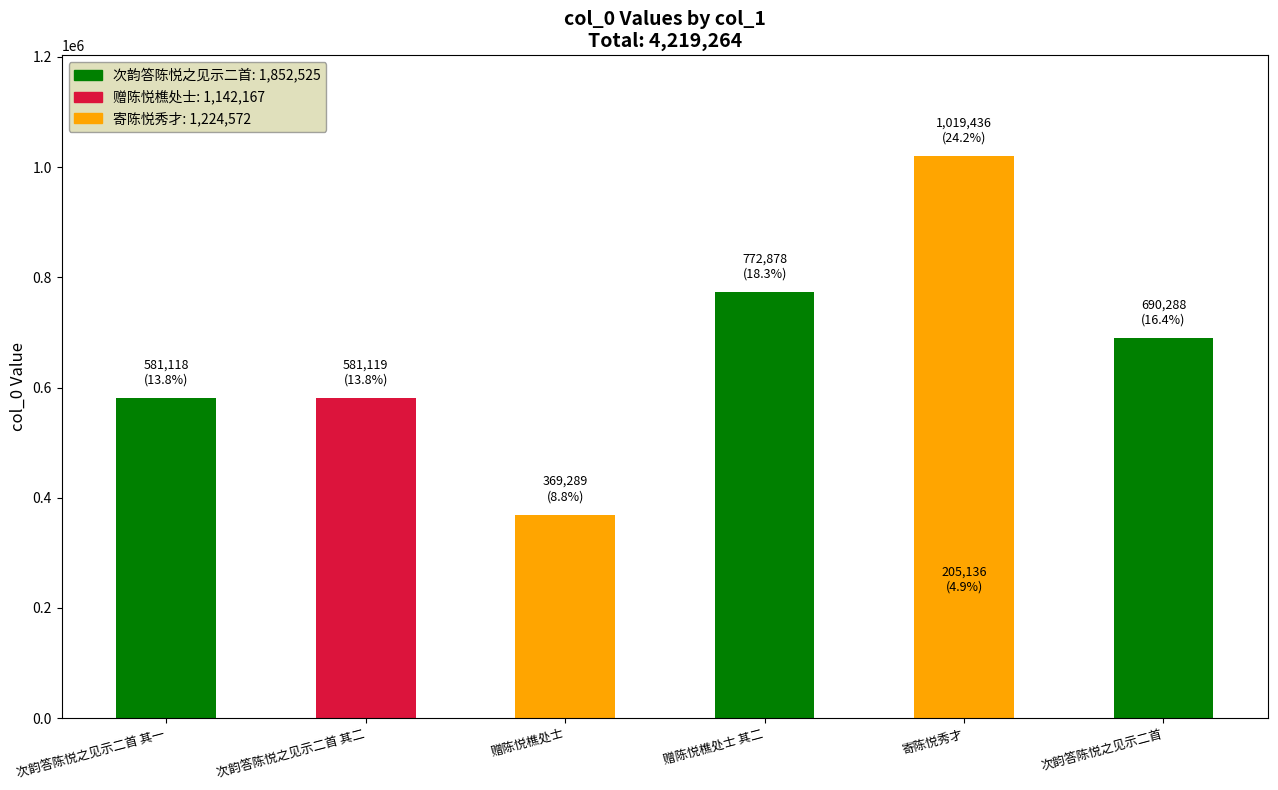

True or false: the data shows 1019436 at 寄陈悦秀才.

True